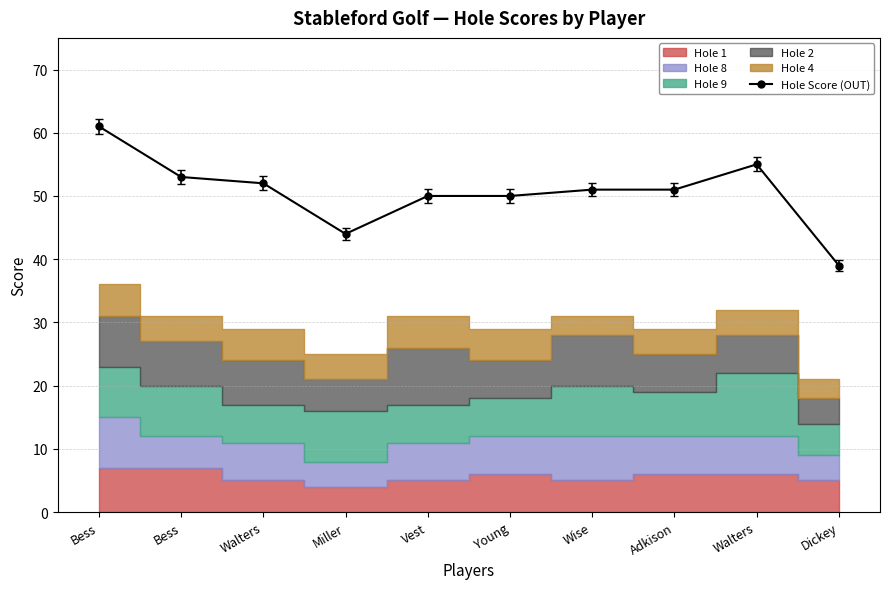

What is the smallest value displayed?

39